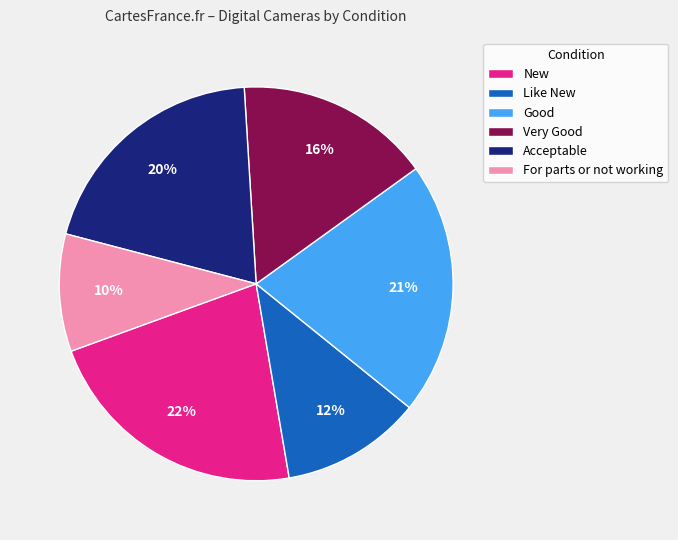

To the nearest percent, what is the difference between the largest and smallest slice percentages?

12%